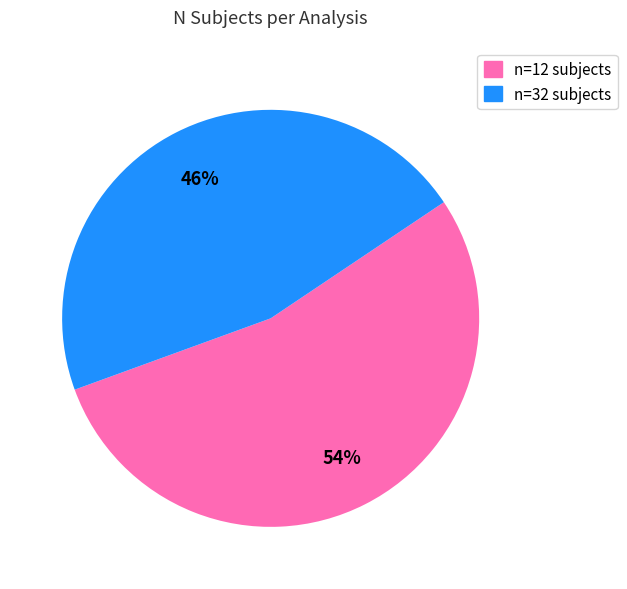

Is there any slice that represents more than half of the pie?

Yes